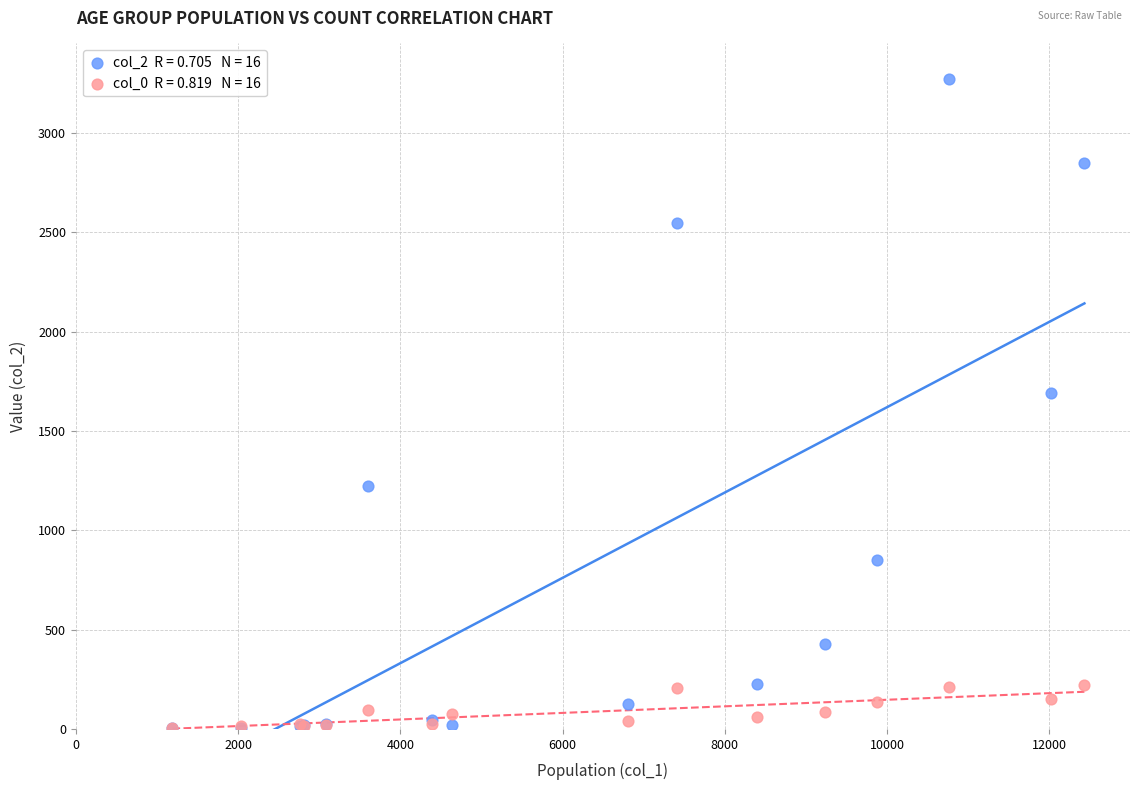

Across all series, what Y value is closest to 1638?

1690